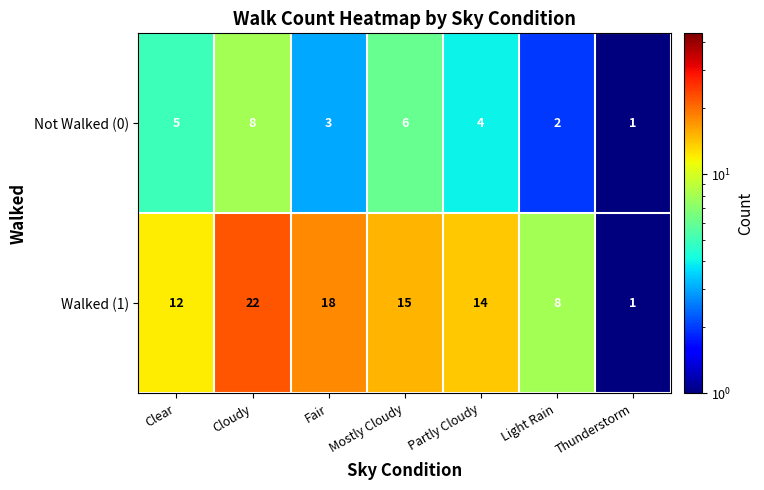

At which label is Walked (1) closest to 11?

Clear